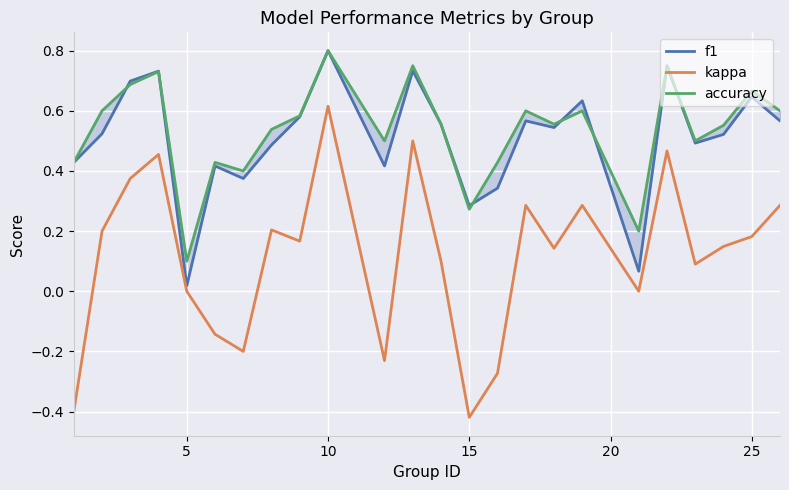

What are all the series names shown in the legend?

f1, kappa, accuracy